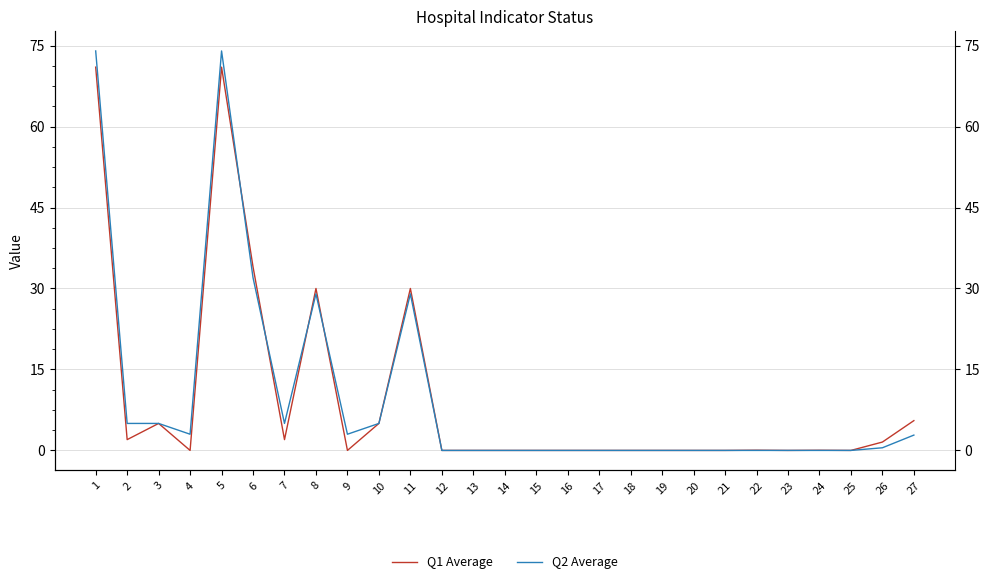

Reading left to right, what are all the values shown in this chart?

Q1 Average: 1=71.0	2=2.0	3=5.0	4=0.0	5=71.0	6=34.0	7=2.0	8=30.0	9=0.0	10=5.0	11=30.0	12=0.0	13=0.0	14=0.0	15=0.0	16=0.0	17=0.0	18=0.0	19=0.0	20=0.0	21=0.0	22=0.0	23=0.0	24=0.0	25=0.0	26=1.6	27=5.5
Q2 Average: 1=74.0	2=5.0	3=5.0	4=3.0	5=74.0	6=32.0	7=5.0	8=29.0	9=3.0	10=5.0	11=29.0	12=0.0	13=0.0	14=0.0	15=0.0	16=0.0	17=0.0	18=0.0	19=0.0	20=0.0	21=0.0	22=0.0	23=0.0	24=0.0	25=0.0	26=0.5	27=2.8